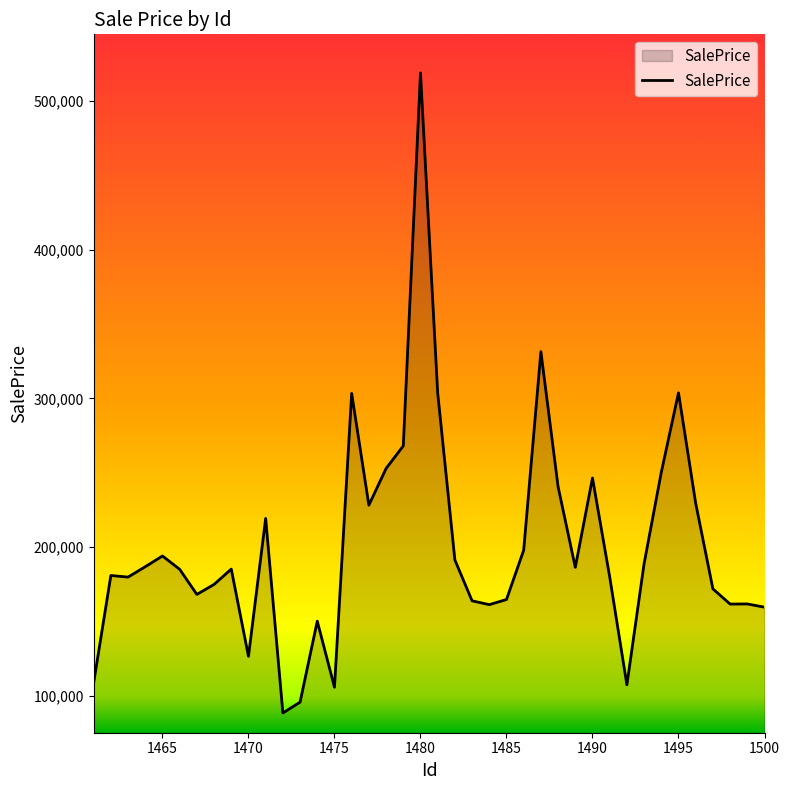

What is the difference between the maximum and minimum values?

430313.5